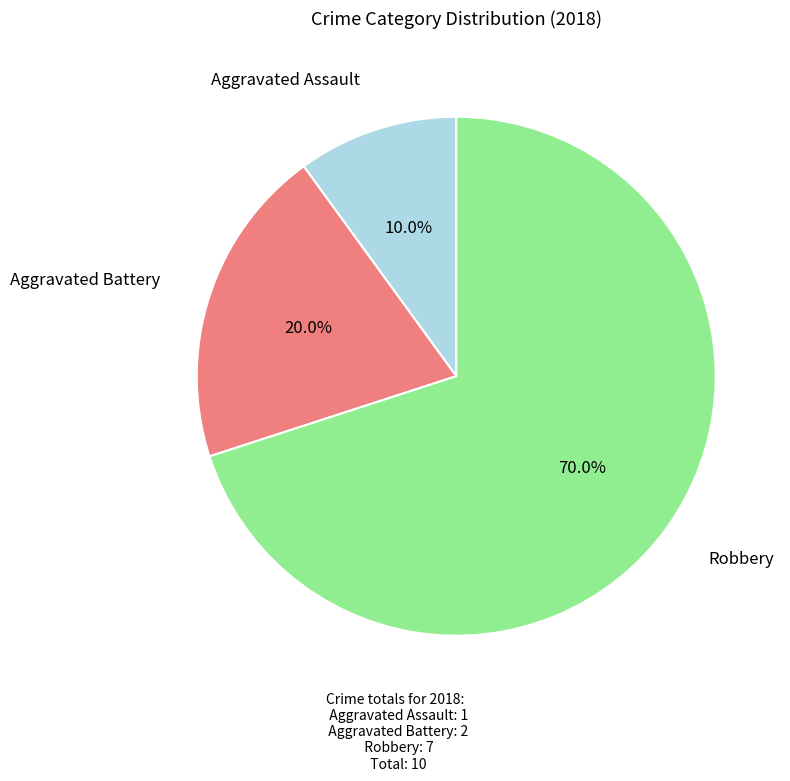

Is there a majority slice in this chart?

Yes